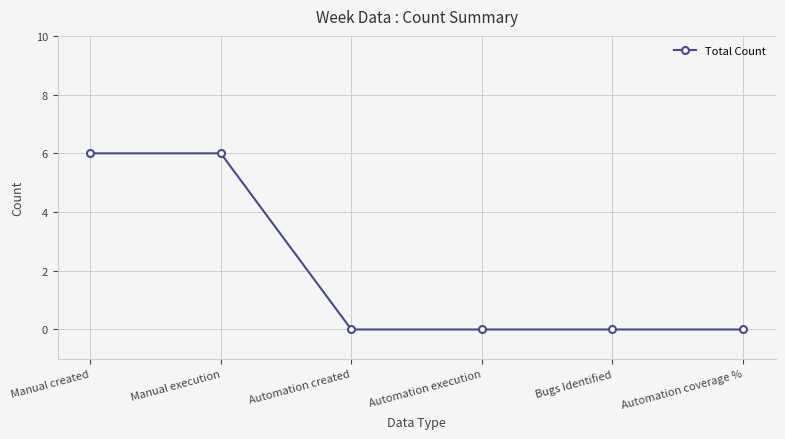

Is it true that the value at Automation created is 0?

True